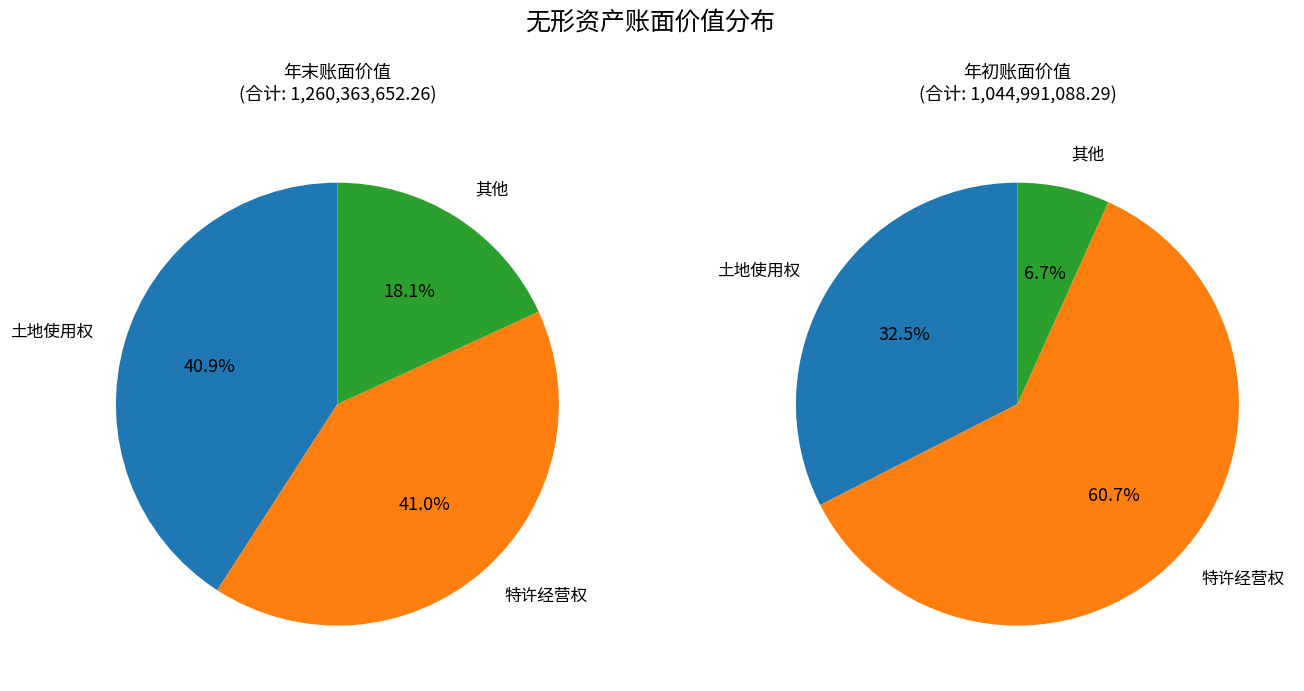

True or false: 其他 accounts for 12% of the total.

False